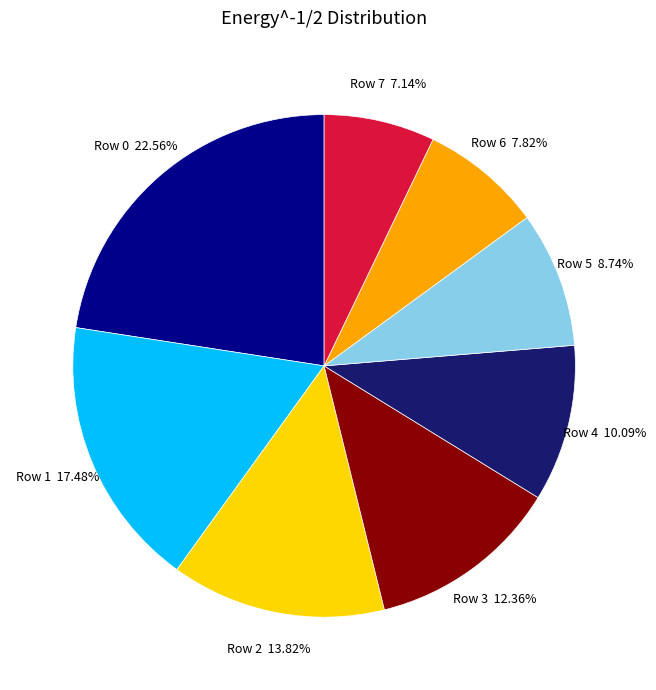

Is there a majority slice in this chart?

No